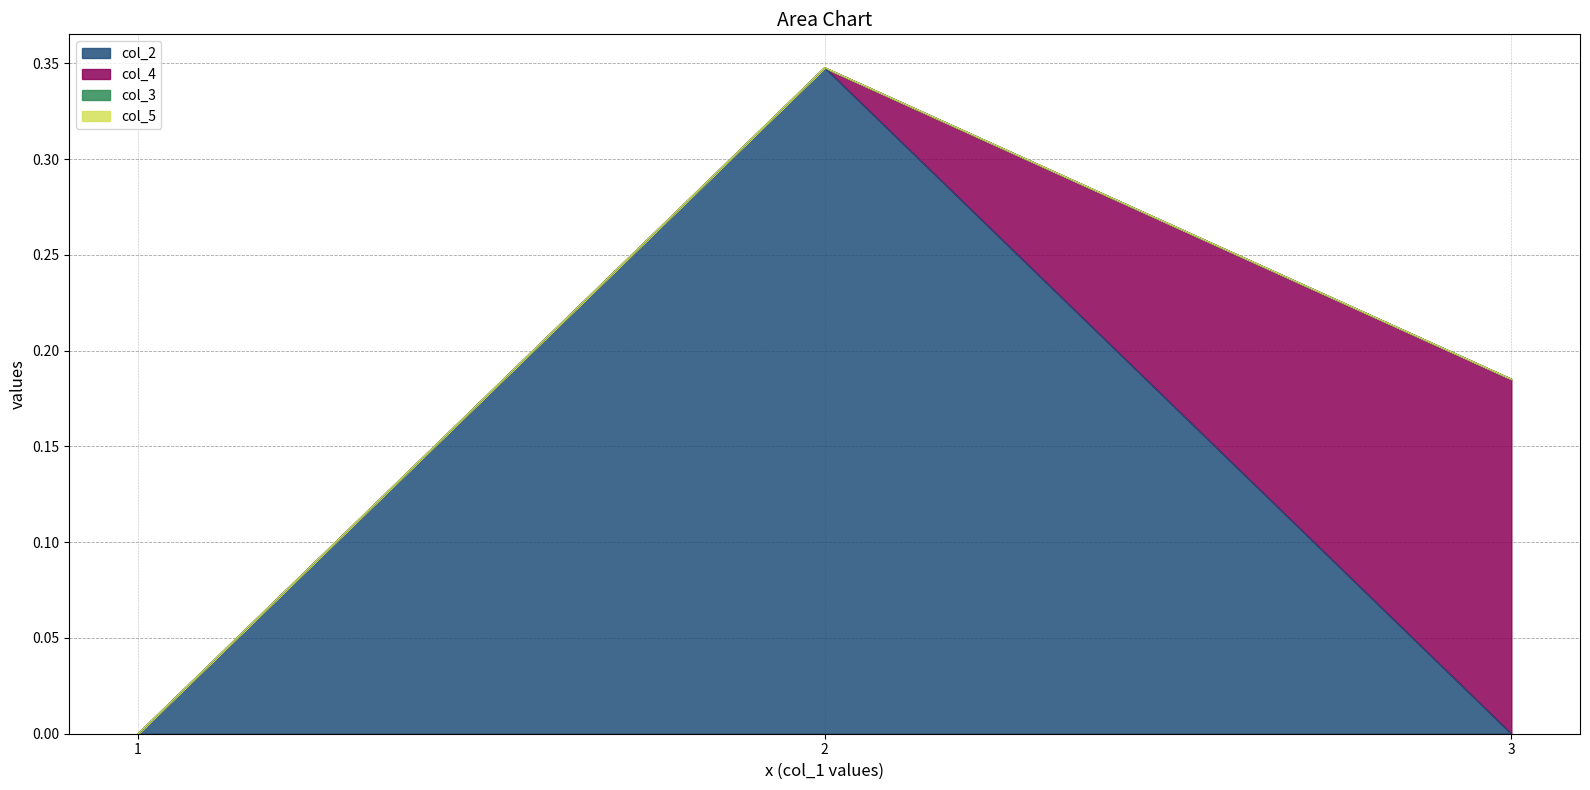

What is the difference between the col_2 values at 1 and 2?

0.3